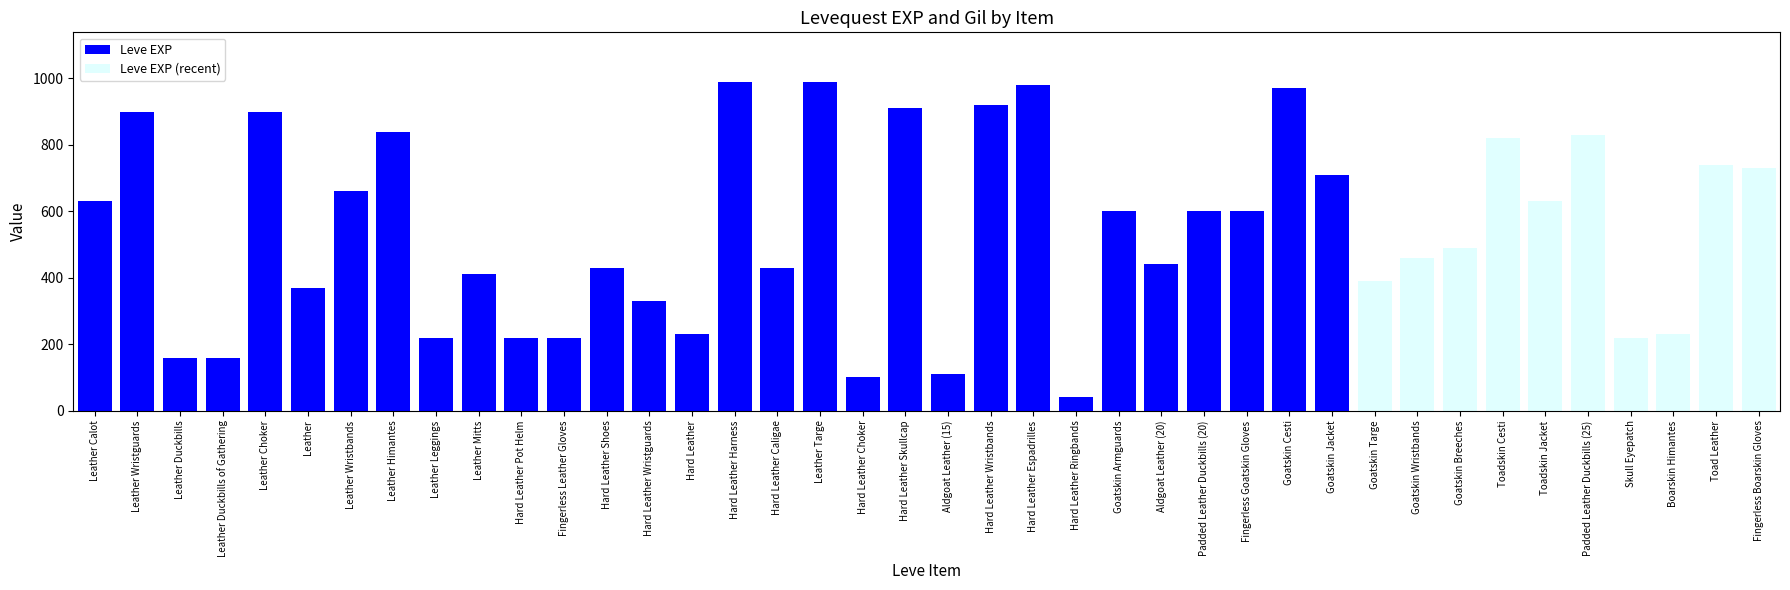

Which series has the largest total across all categories?

Leve EXP